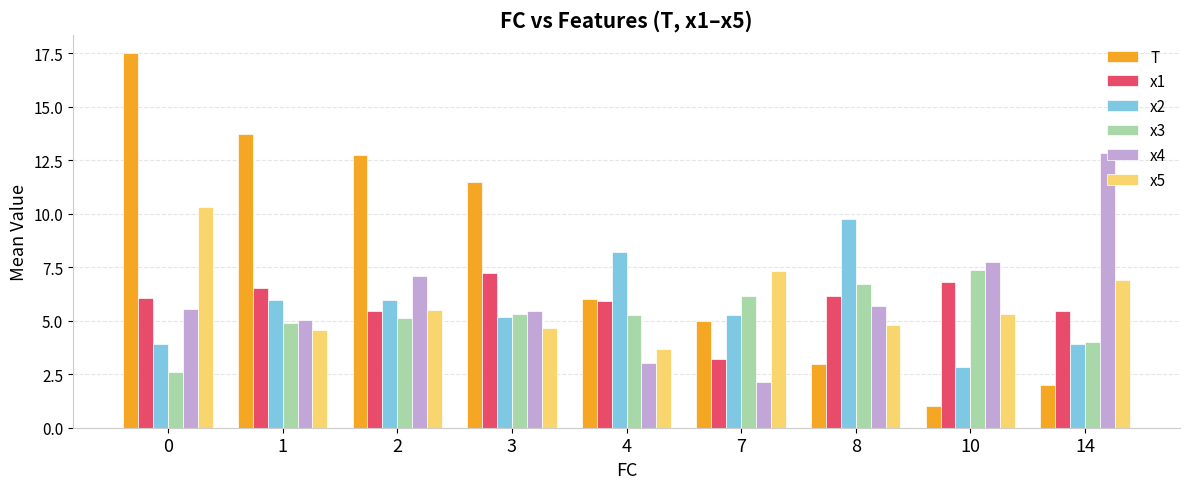

How many categories are shown in the chart?

9